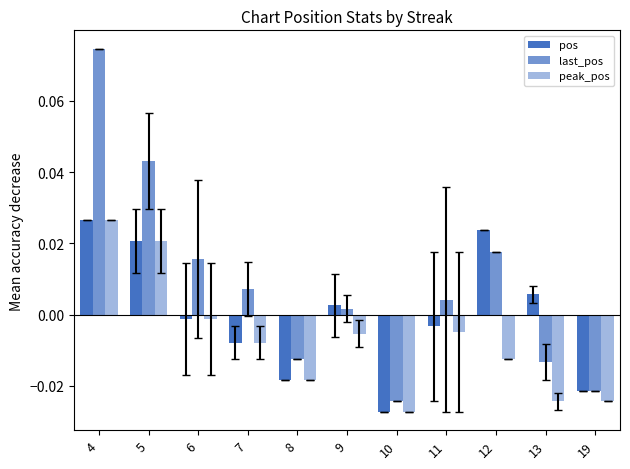

The peak_pos series shows -0.0 at 9. True or false?

False